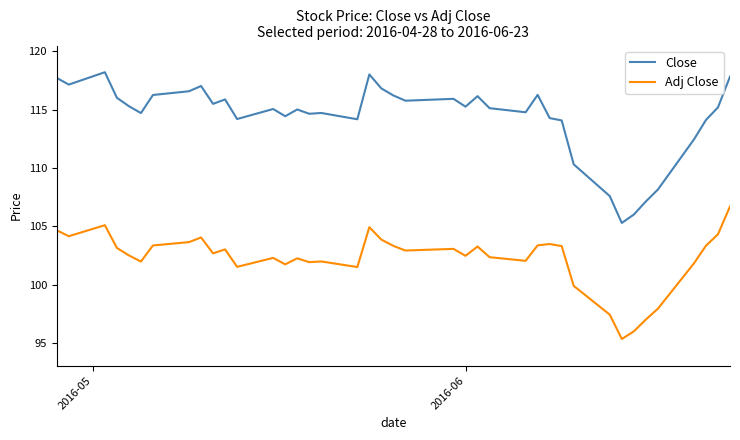

True or false: Close and Adj Close intersect in this chart.

False